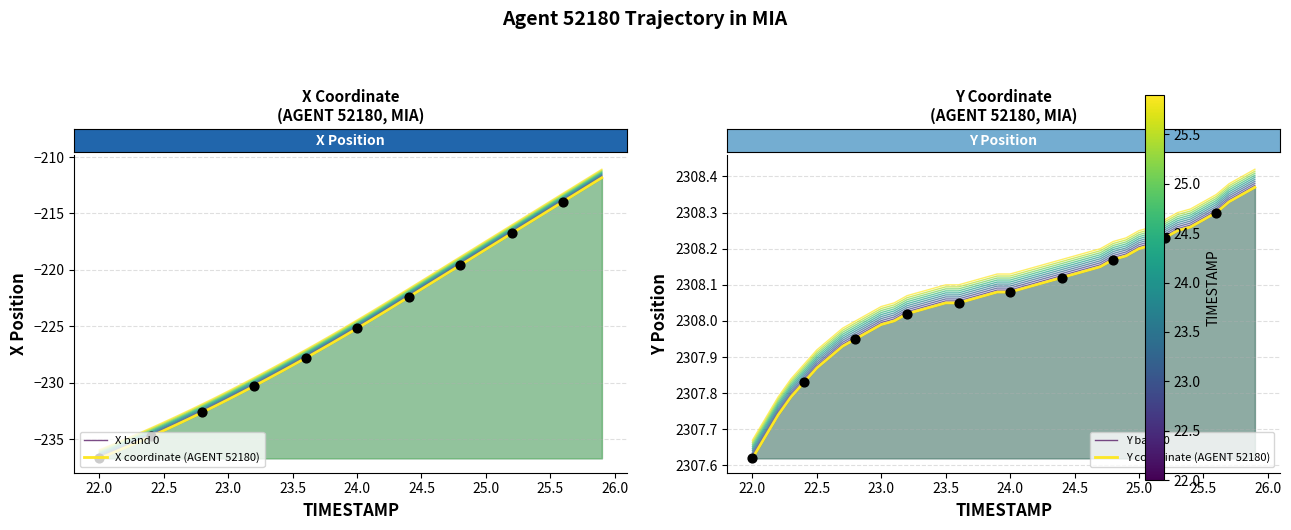

Is the value of Y band 0 at 23 greater than the value of X coordinate (AGENT 52180) at 23.0?

Yes